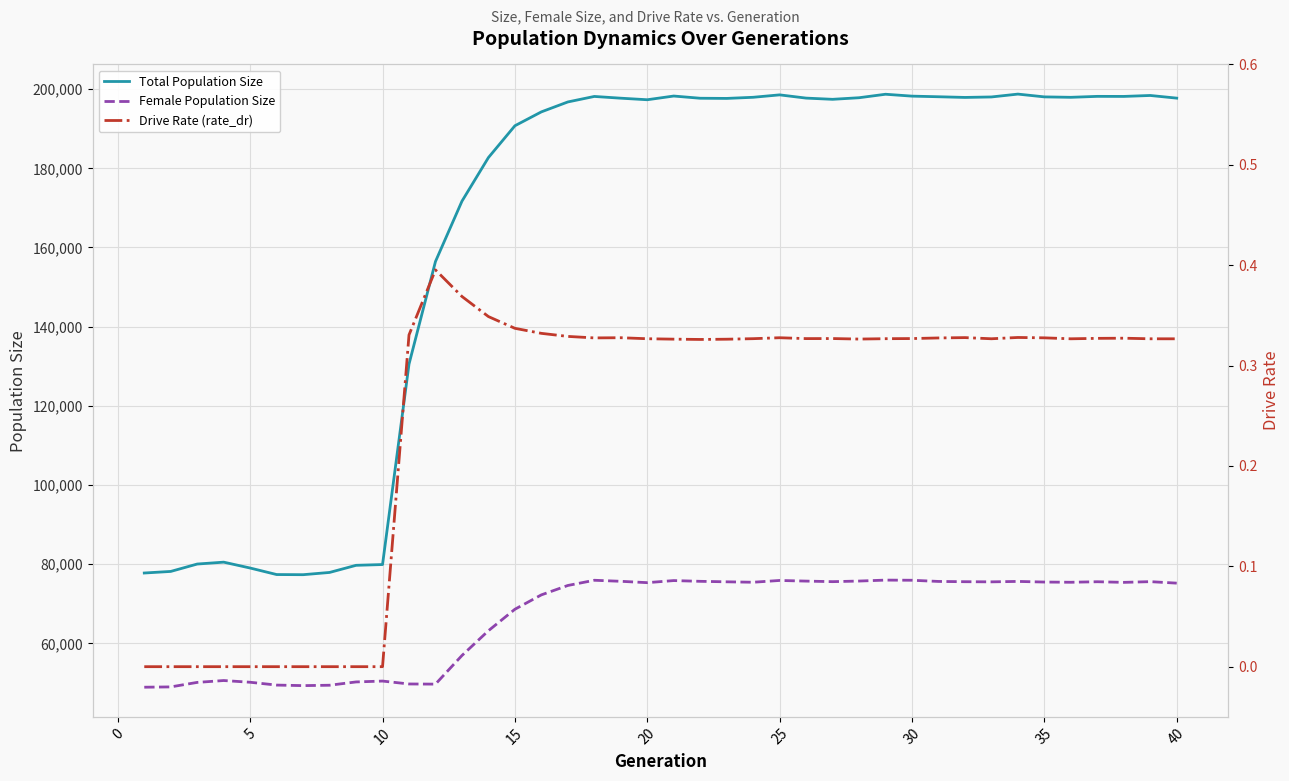

Is it true that Female Population Size equals 44172.5 at 15?

False